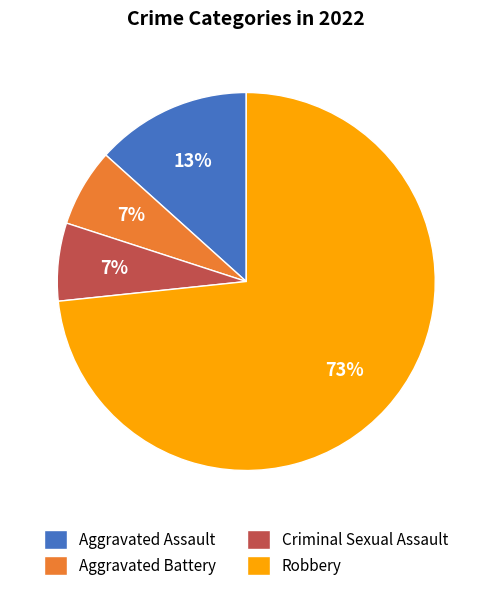

Combined, do Criminal Sexual Assault and Aggravated Battery account for over 50%?

No